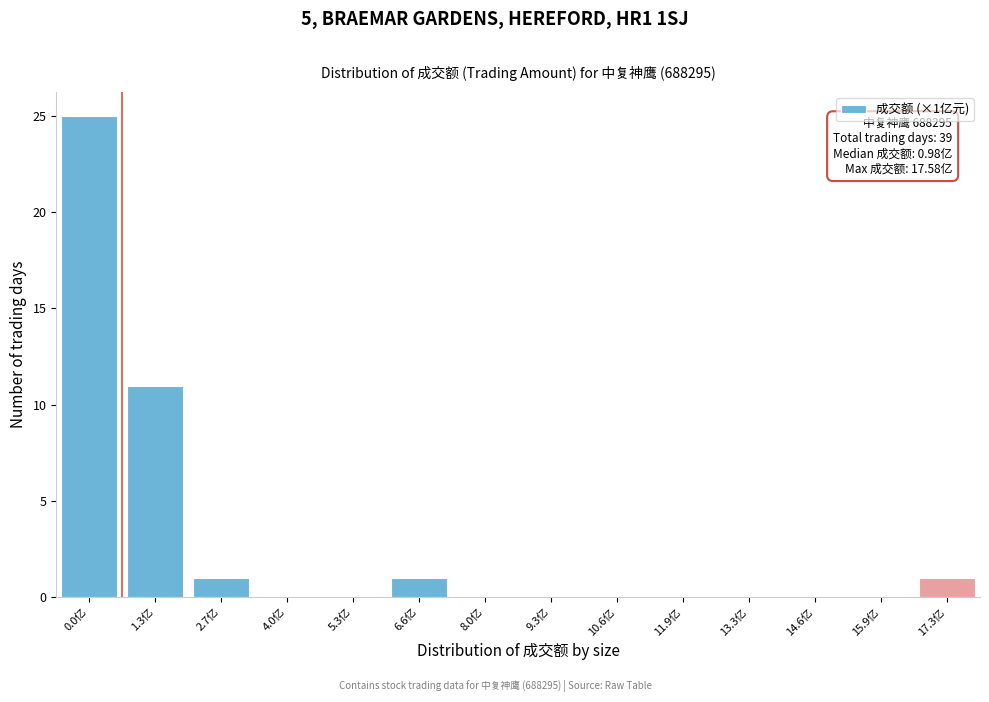

Reading left to right, extract all data points from this chart.

0.0亿=25	1.3亿=11	2.7亿=1	4.0亿=0	5.3亿=0	6.6亿=1	8.0亿=0	9.3亿=0	10.6亿=0	11.9亿=0	13.3亿=0	14.6亿=0	15.9亿=0	17.3亿=1